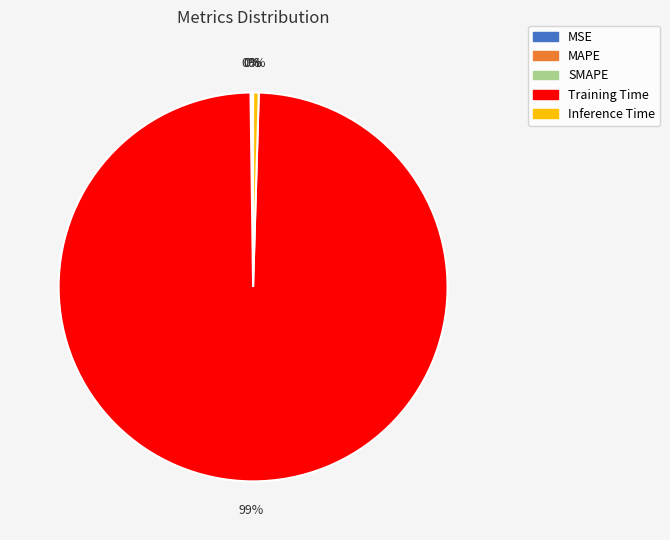

Does any single category account for the majority?

Yes